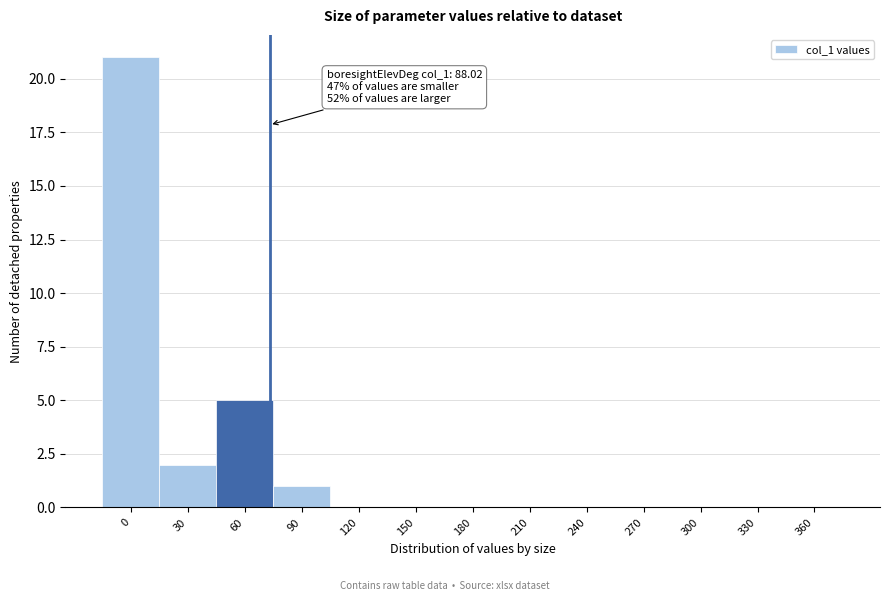

Reading left to right, transcribe all the data shown in this chart.

0=21	30=2	60=5	90=1	120=0	150=0	180=0	210=0	240=0	270=0	300=0	330=0	360=0